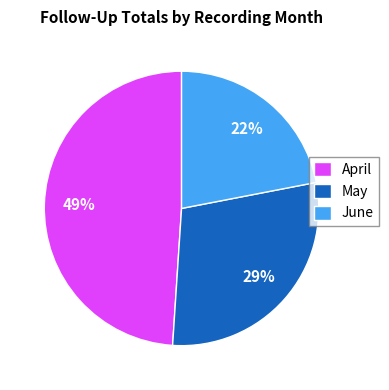

Between April and May, which is larger?

April